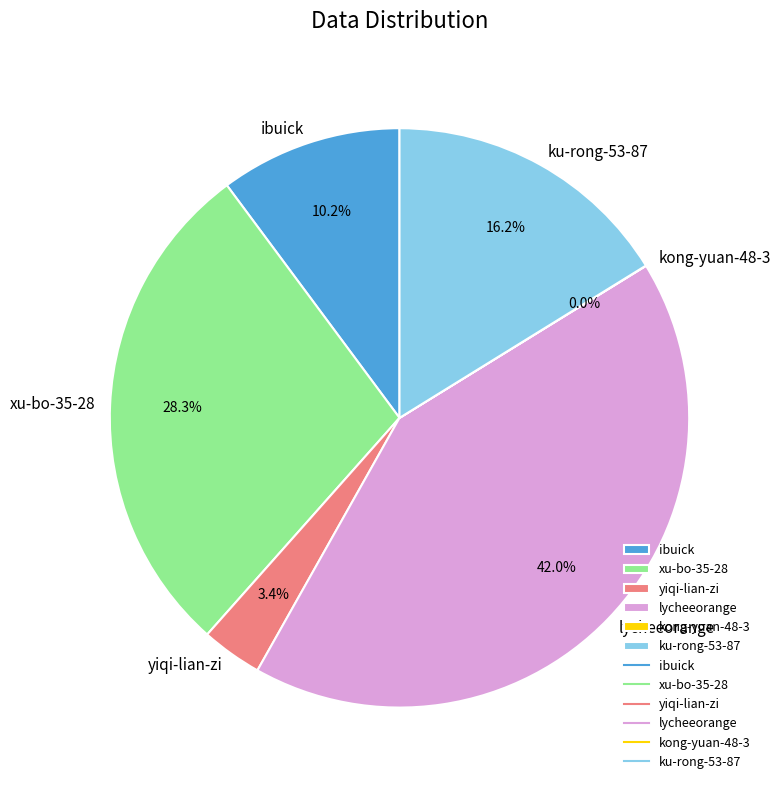

Which category has the biggest portion of the pie?

lycheeorange